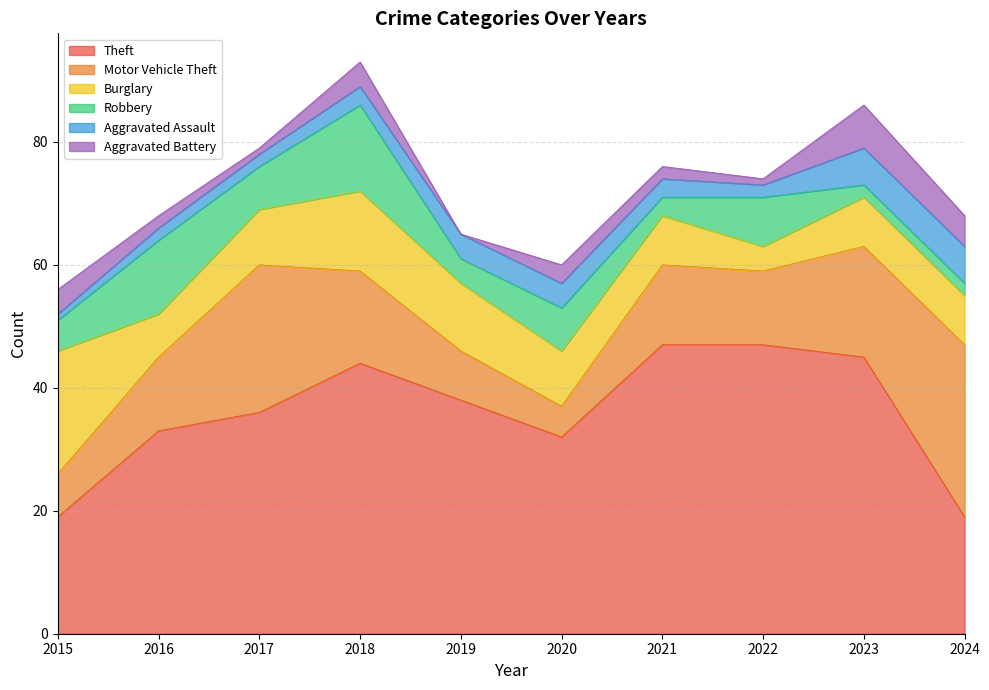

How many lines are shown in the chart?

6